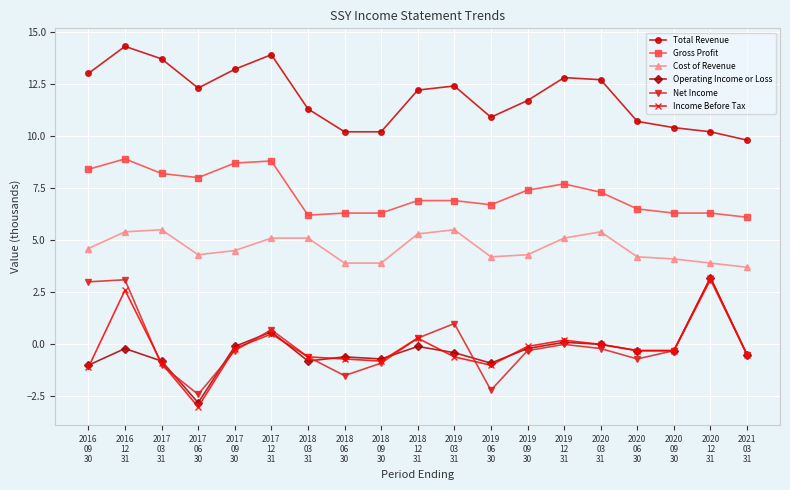

Which series has the widest spread of values?

Income Before Tax